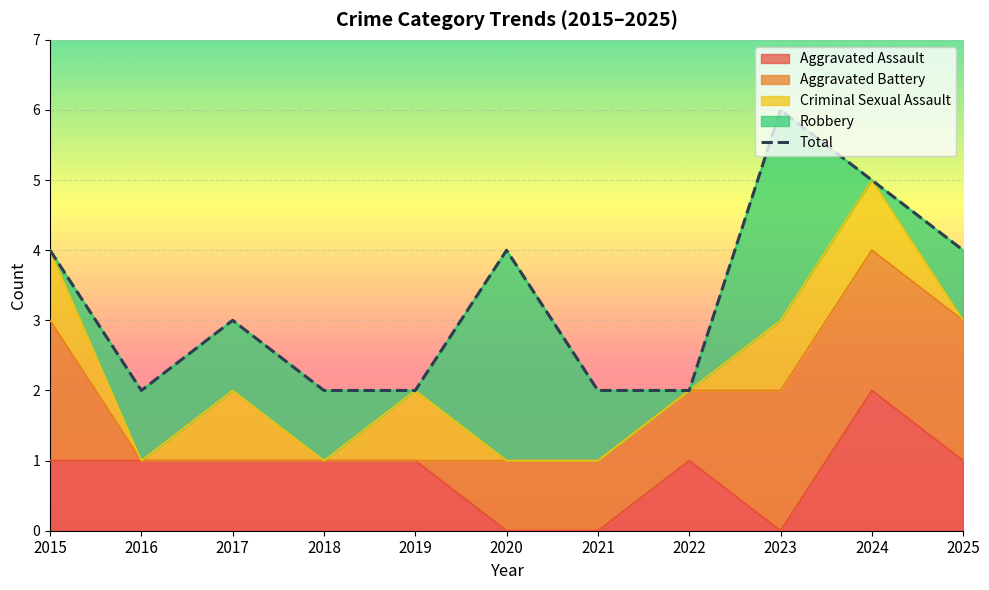

How many points are lower than both their immediate neighbors (excluding endpoints)?

1